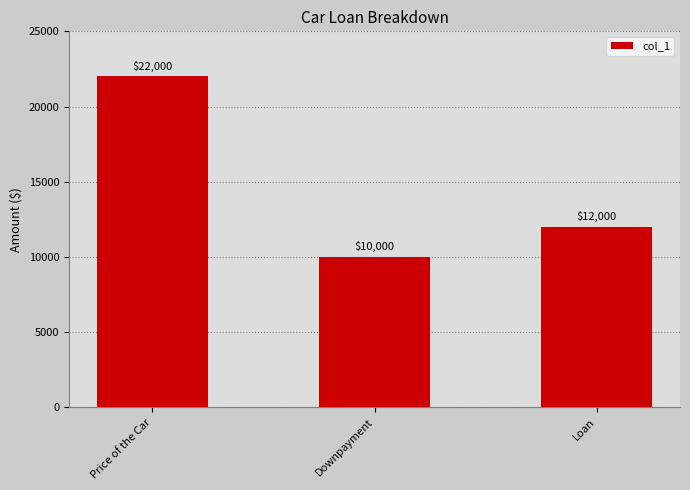

Between Downpayment and Price of the Car, which is larger?

Price of the Car